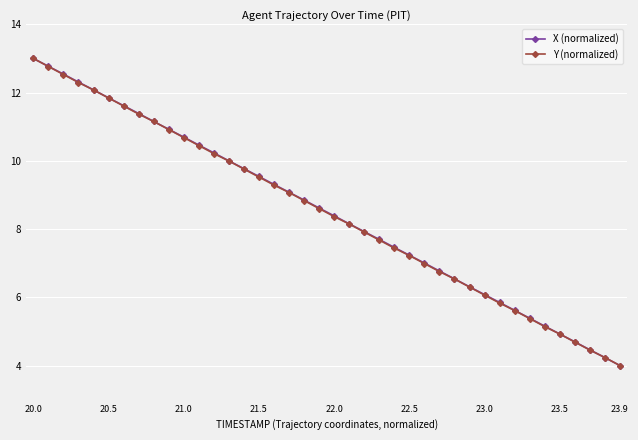

Reading right to left, transcribe all the data shown in this chart.

X (normalized): 4.0	4.2	4.5	4.7	4.9	5.2	5.4	5.6	5.8	6.1	6.3	6.5	6.8	7.0	7.2	7.5	7.7	7.9	8.2	8.4	8.6	8.8	9.1	9.3	9.5	9.8	10.0	10.2	10.5	10.7	10.9	11.2	11.4	11.6	11.8	12.1	12.3	12.5	12.8	13.0
Y (normalized): 4.0	4.2	4.5	4.7	4.9	5.1	5.4	5.6	5.8	6.1	6.3	6.5	6.8	7.0	7.2	7.4	7.7	7.9	8.1	8.4	8.6	8.8	9.1	9.3	9.5	9.8	10.0	10.2	10.4	10.7	10.9	11.2	11.4	11.6	11.8	12.1	12.3	12.5	12.8	13.0